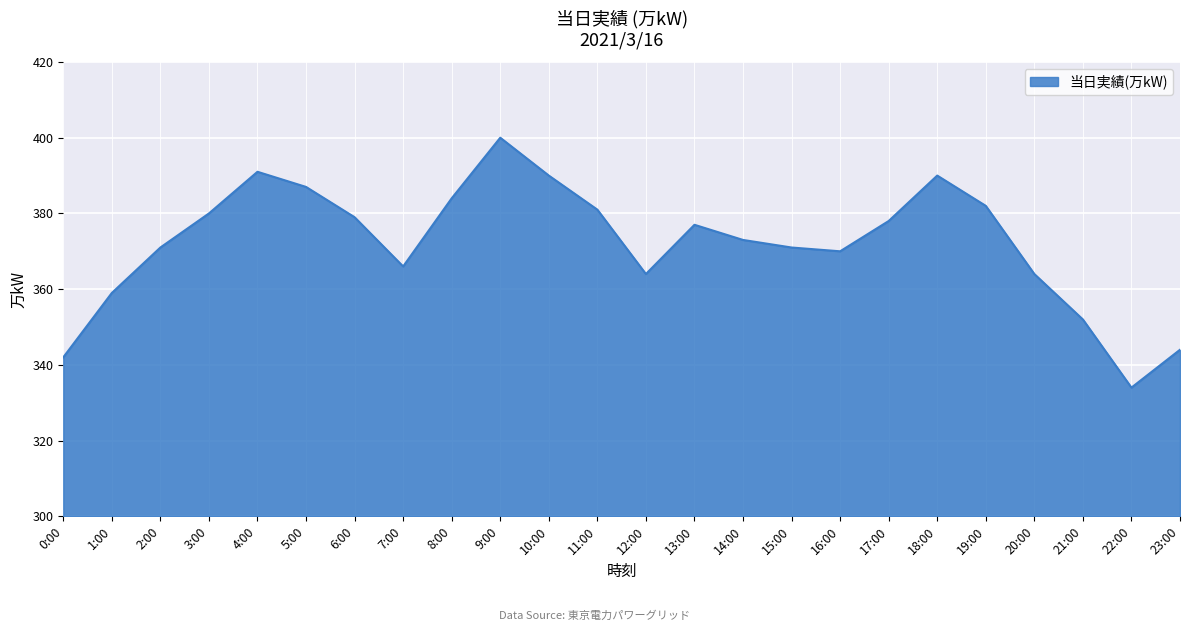

Which has a higher value, 7:00 or 10:00?

10:00